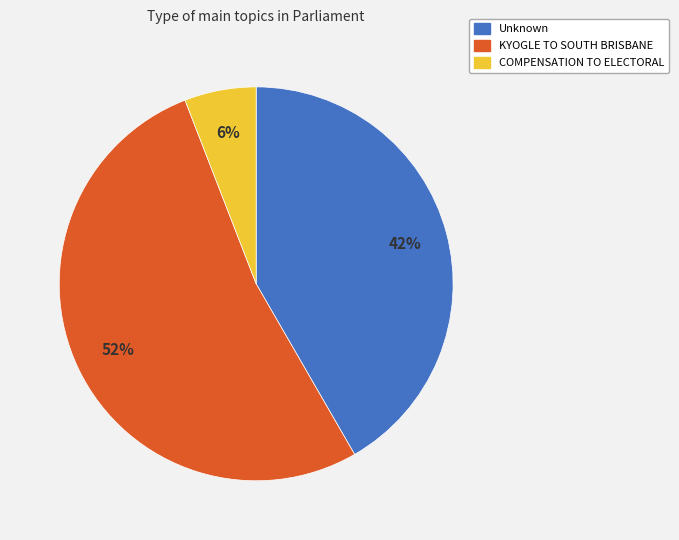

To the nearest percent, what percentage of the pie is Unknown?

42%